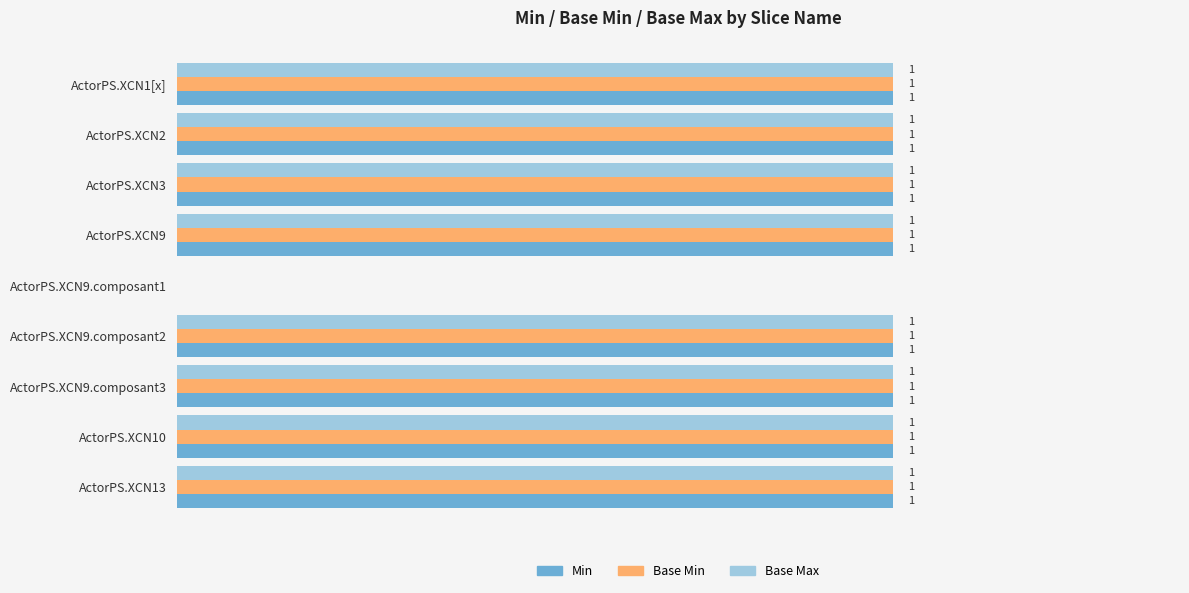

Where is Min nearest to the value 0?

ActorPS.XCN9.composant1